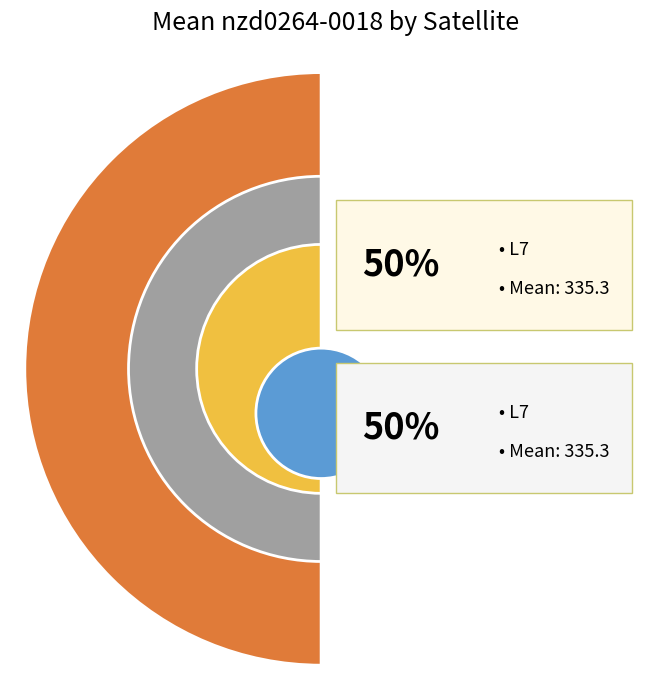

True or false: L5 accounts for 60% of the total.

False